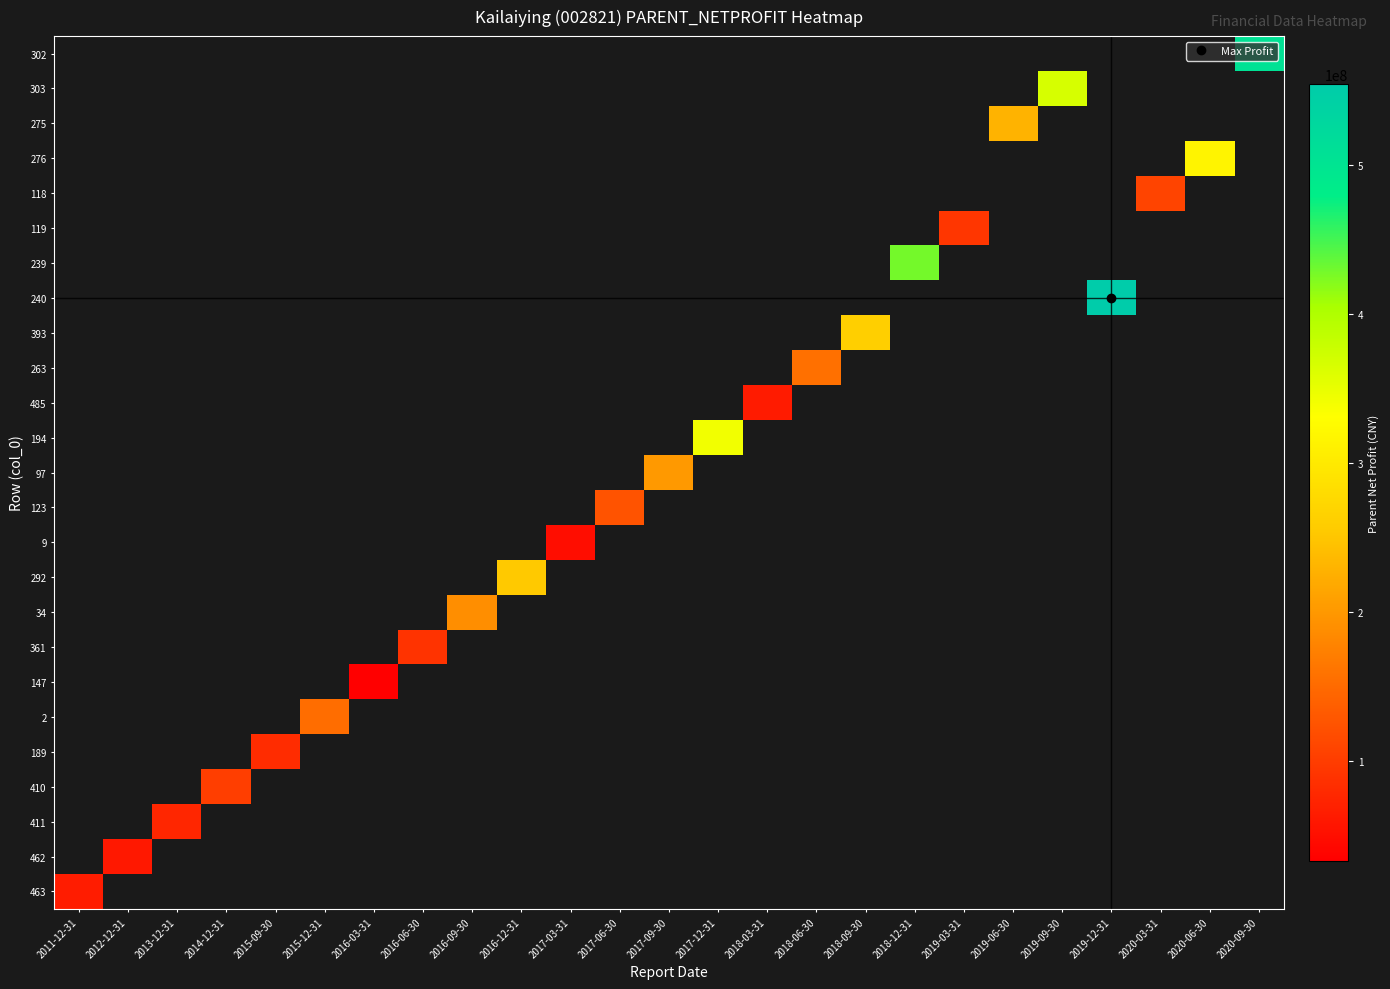

How many positive values does the row_1 series have?

1